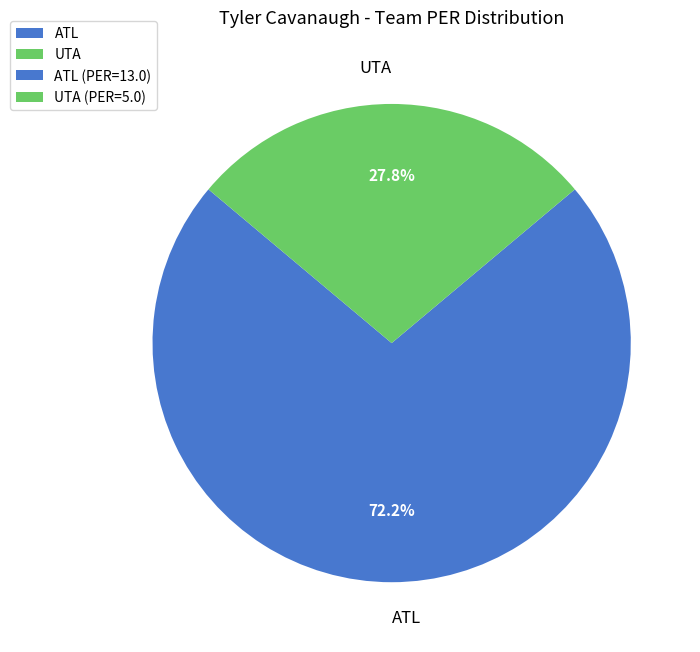

Combined, do UTA and ATL account for over 50%?

Yes